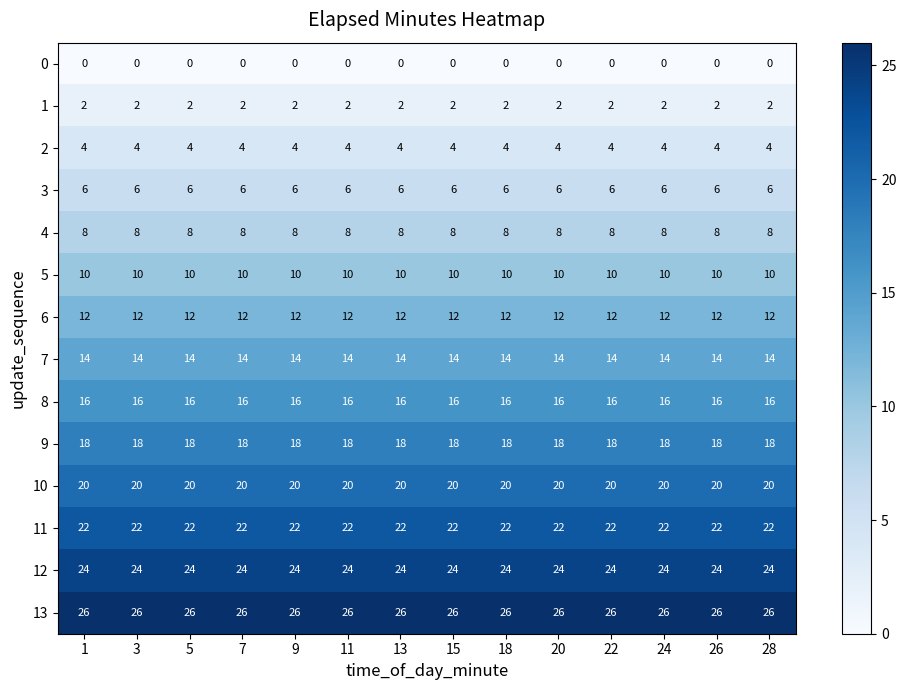

What is the total value across all series at 1?

182